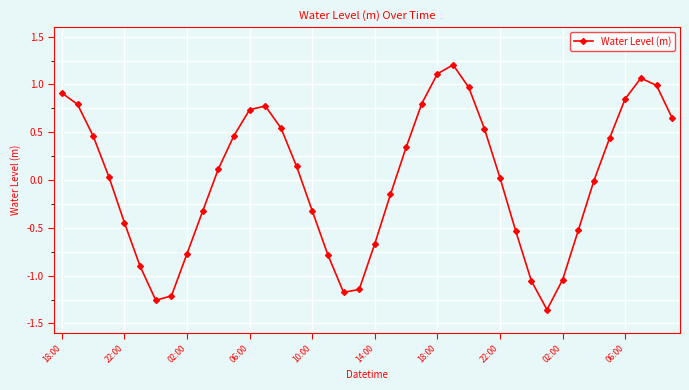

How many interior local peaks (higher than both neighbors) does the data have?

3